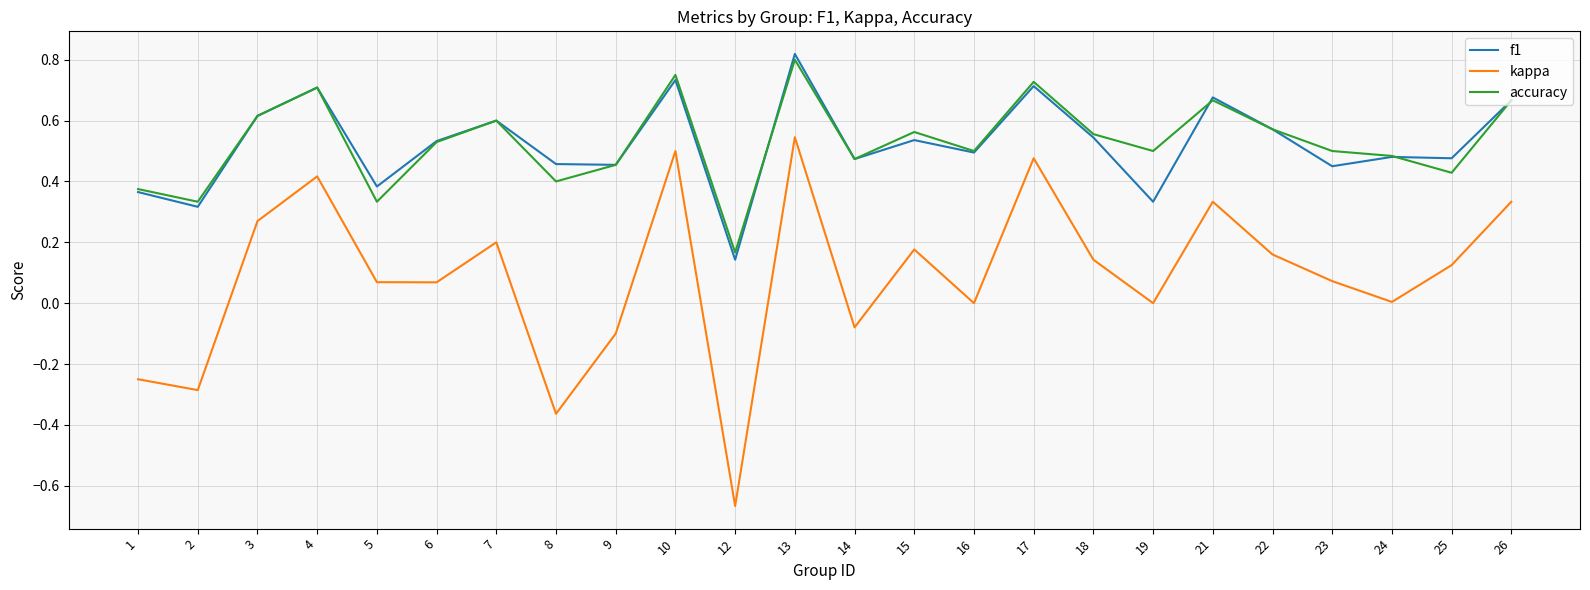

Which category has the lowest value in the kappa series?

12